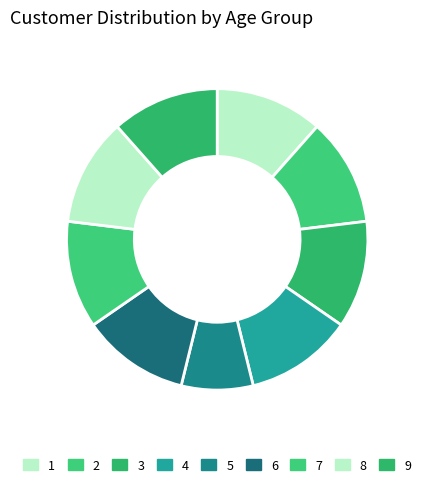

How many slices are in this pie chart?

9